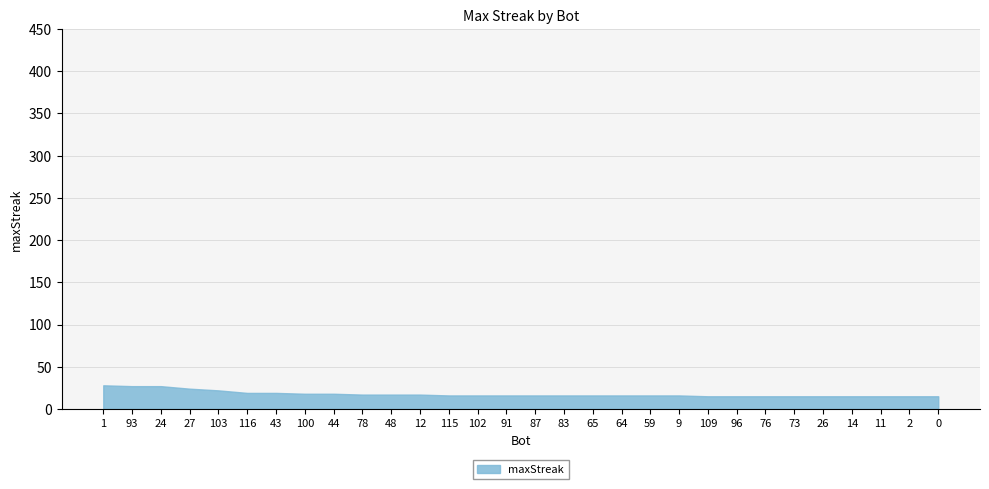

Between 65 and 11, which is larger?

65